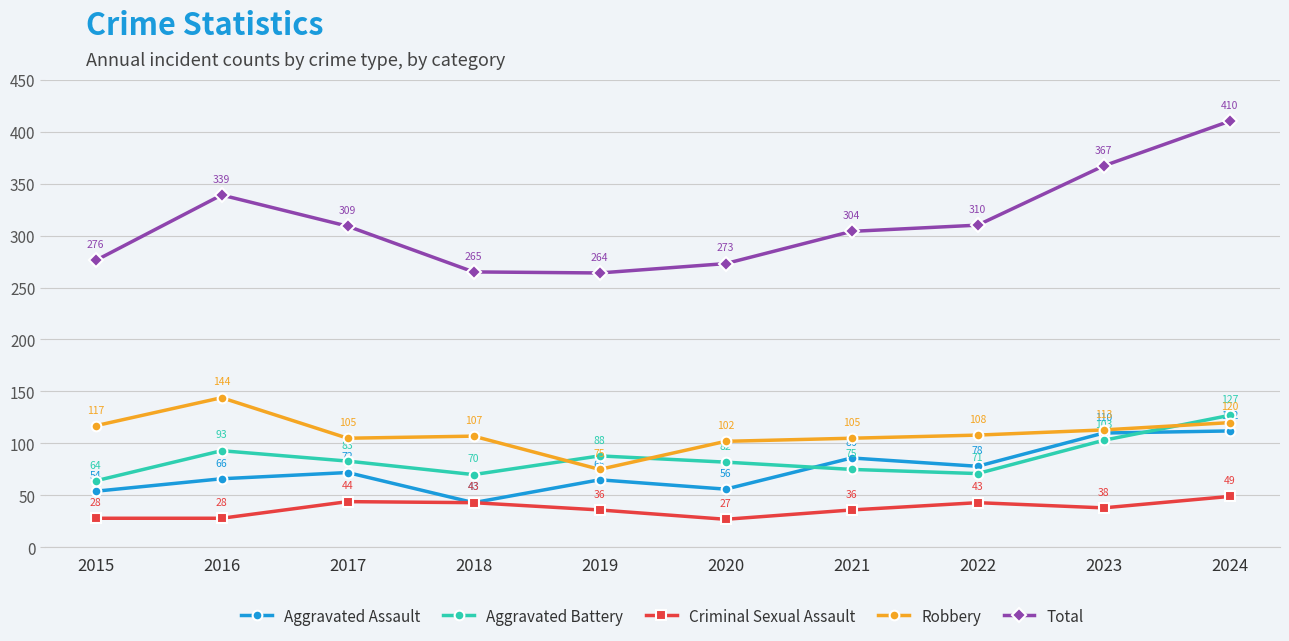

Where is the first local maximum for Robbery?

2016